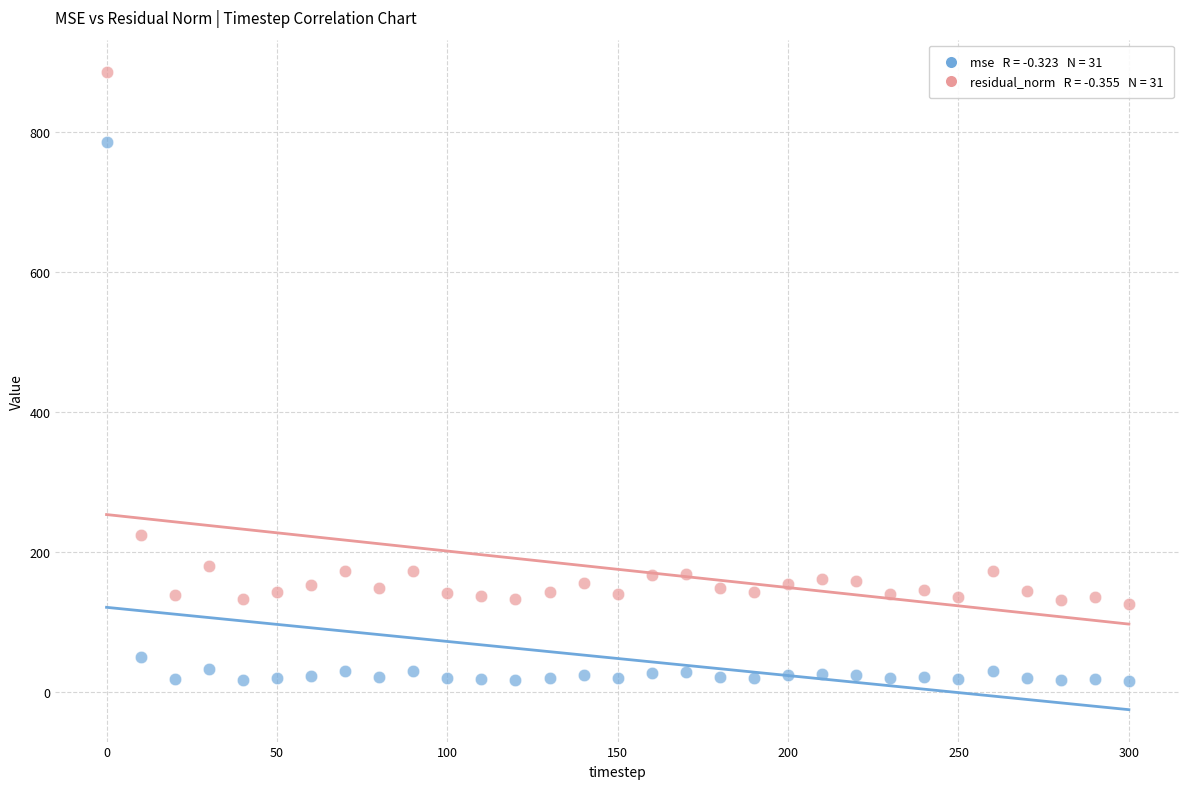

Across all series, what Y value is closest to 450?

224.4